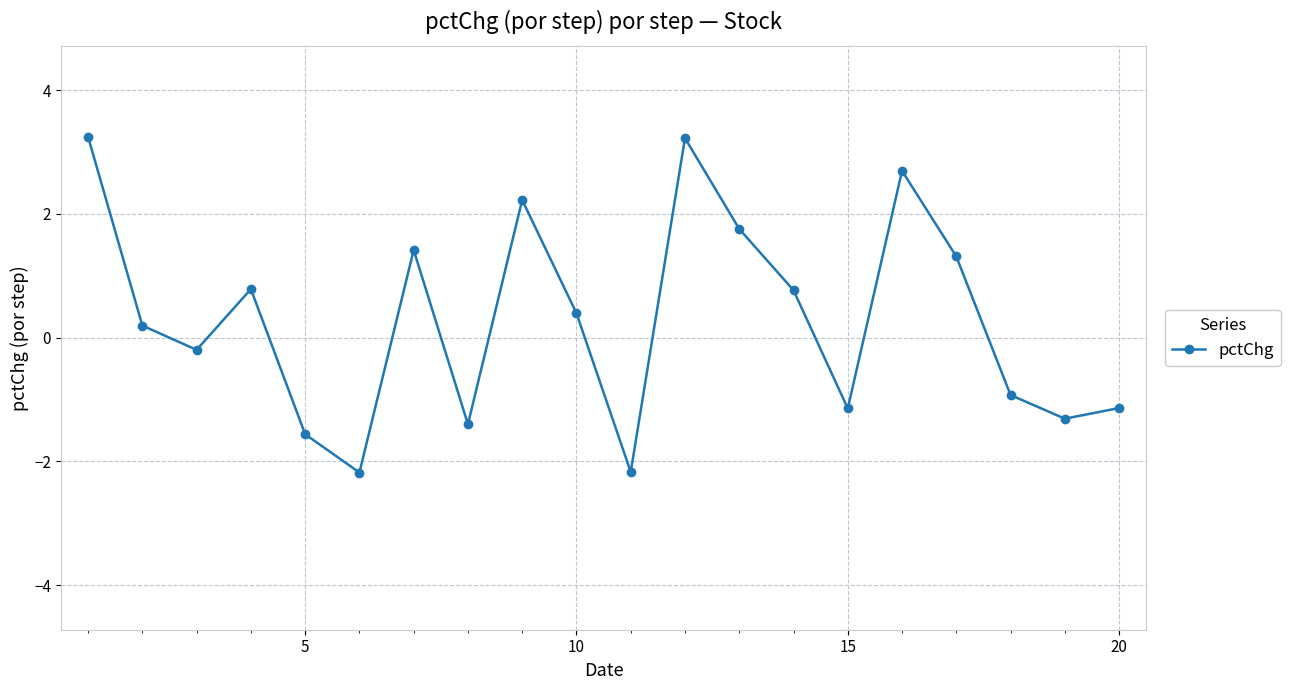

What is the difference between the maximum and minimum values?

5.4